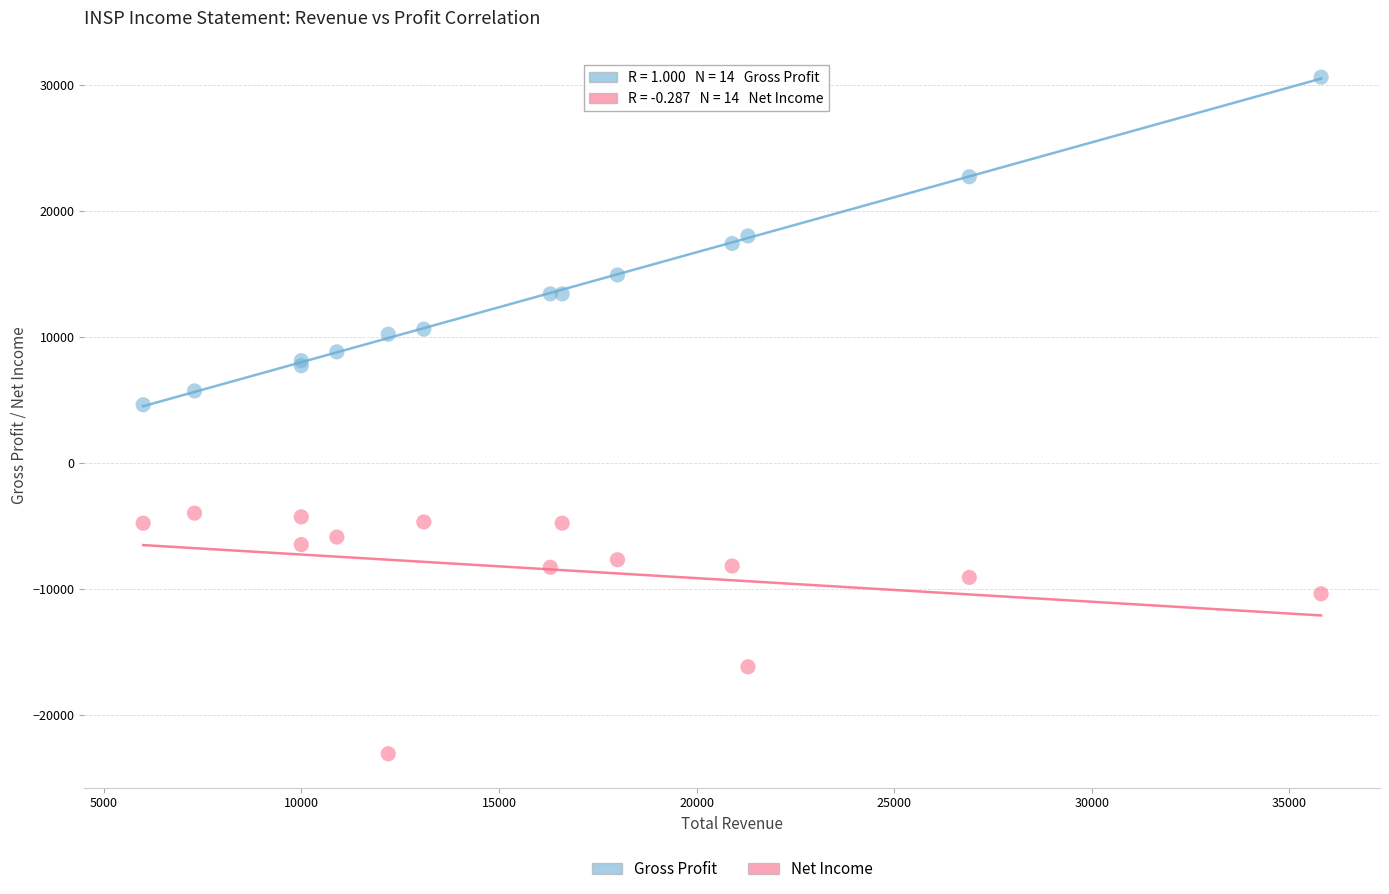

What are all the series names shown in the legend?

Gross Profit, Net Income